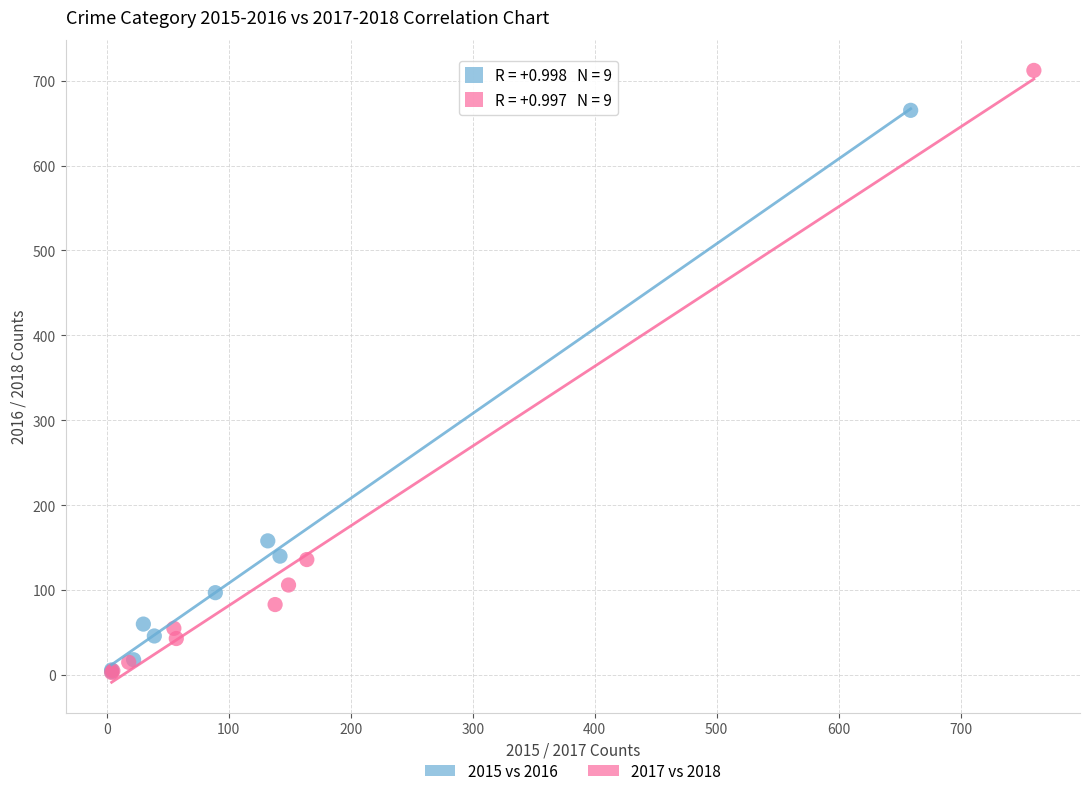

Which series has the largest Y range (max minus min)?

2017 vs 2018